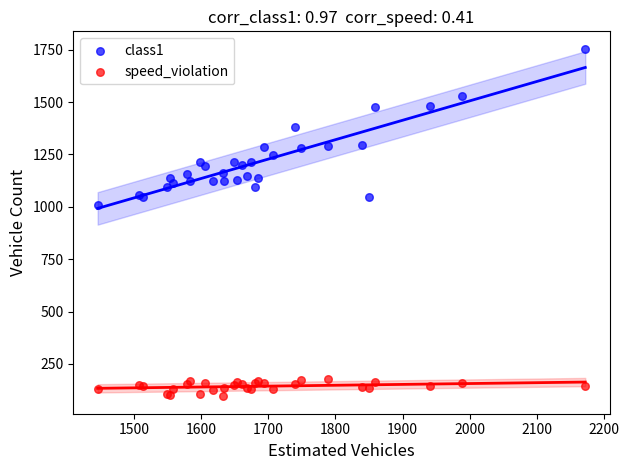

Which series has the widest spread of Y values?

class1